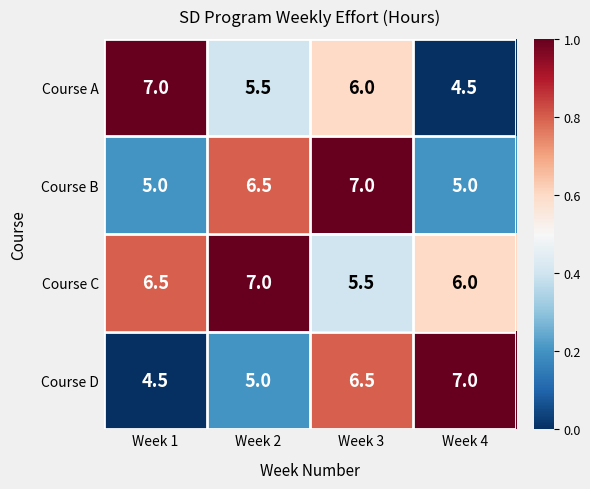

What is the sum of all Course A values?

23.0